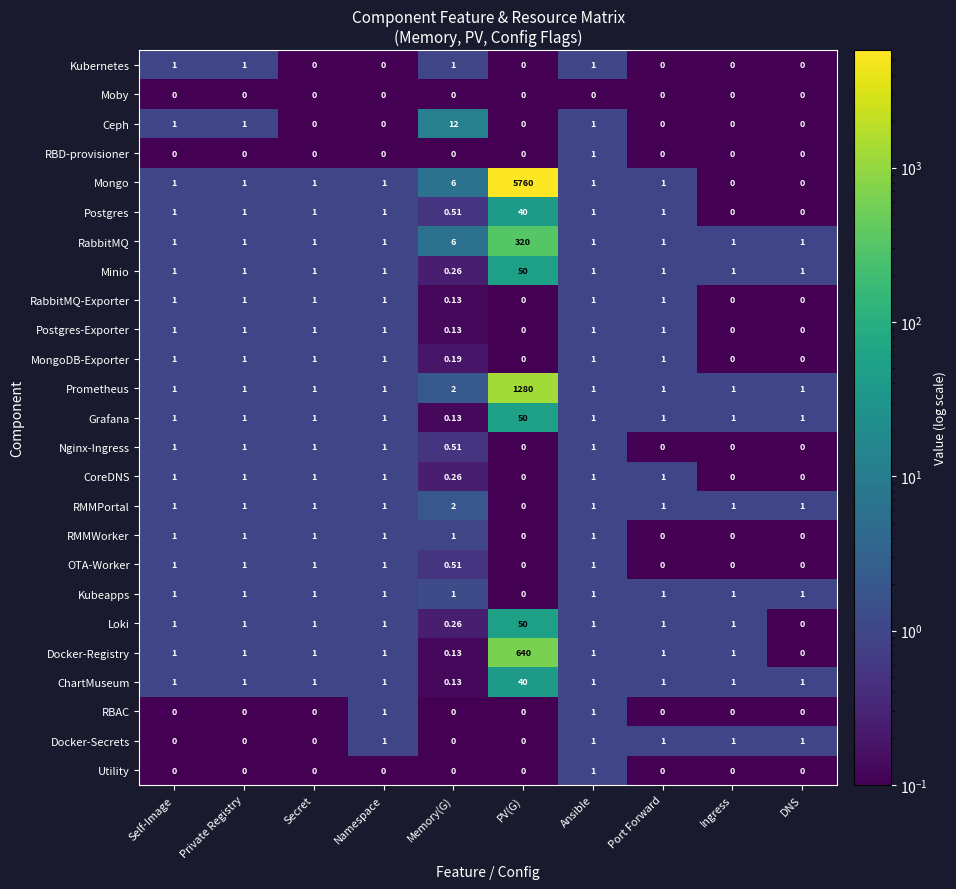

At which category is the sum across all series the highest?

PV(G)